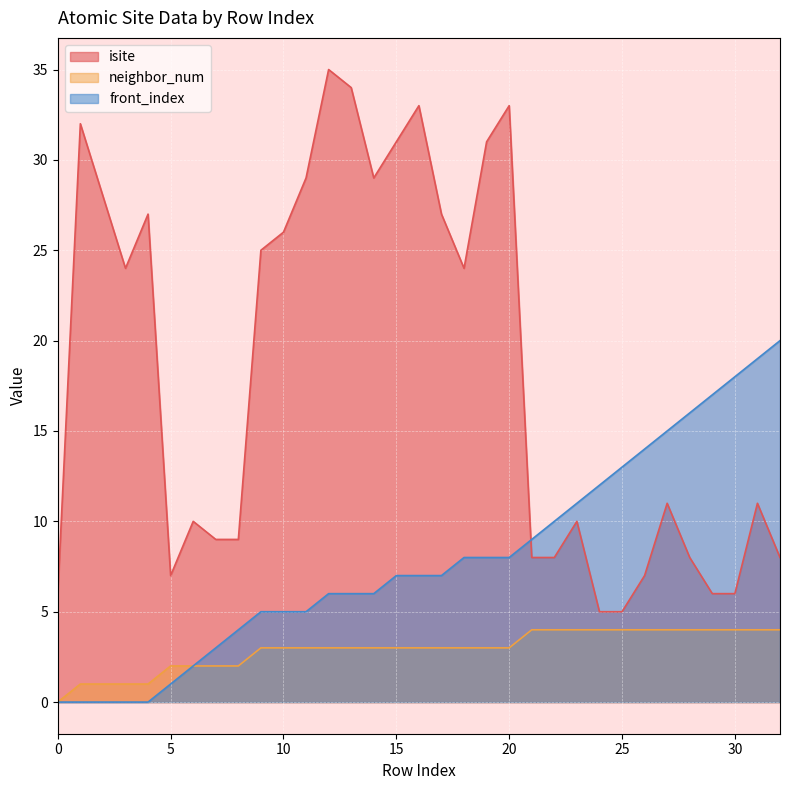

Where is front_index nearest to the value 10?

22